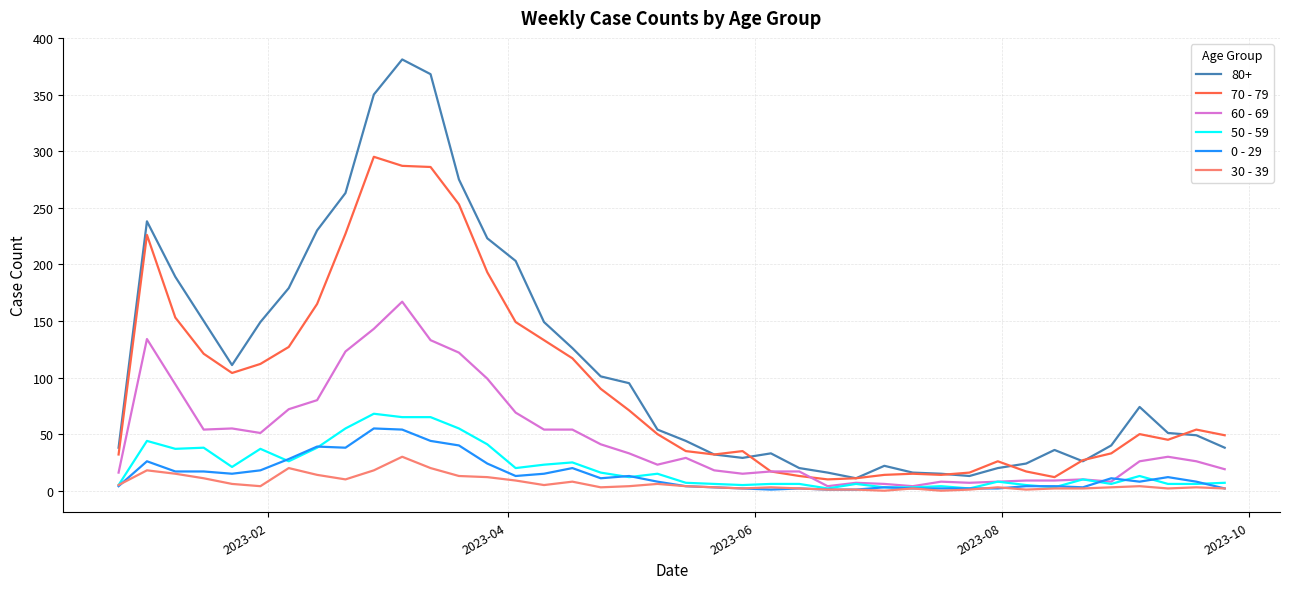

Which series has the widest spread of values?

80+